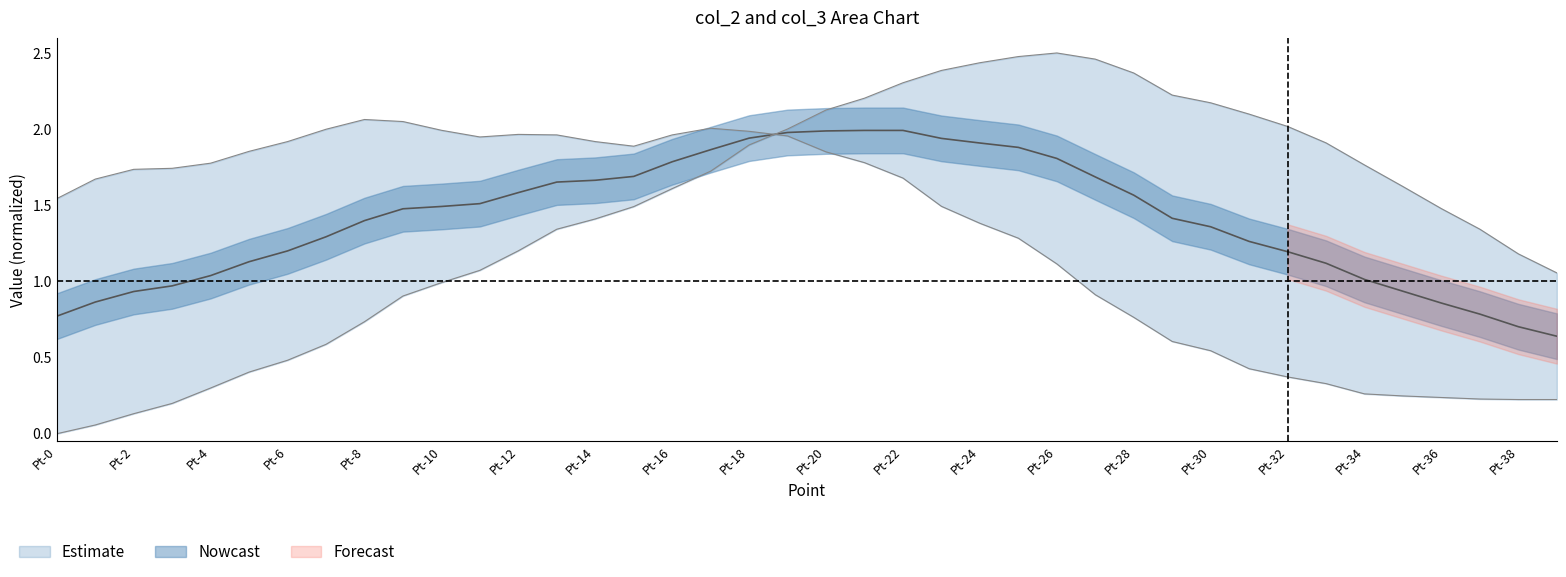

How many positive values does the col_2 series have?

39